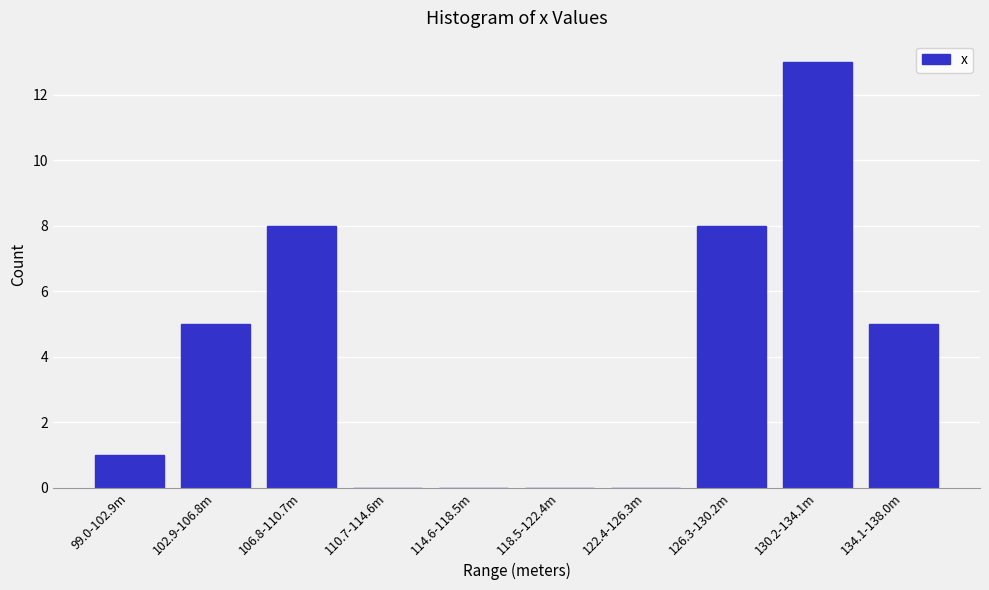

Reading right to left, transcribe all the data shown in this chart.

134.1-138.0m=5	130.2-134.1m=13	126.3-130.2m=8	122.4-126.3m=0	118.5-122.4m=0	114.6-118.5m=0	110.7-114.6m=0	106.8-110.7m=8	102.9-106.8m=5	99.0-102.9m=1